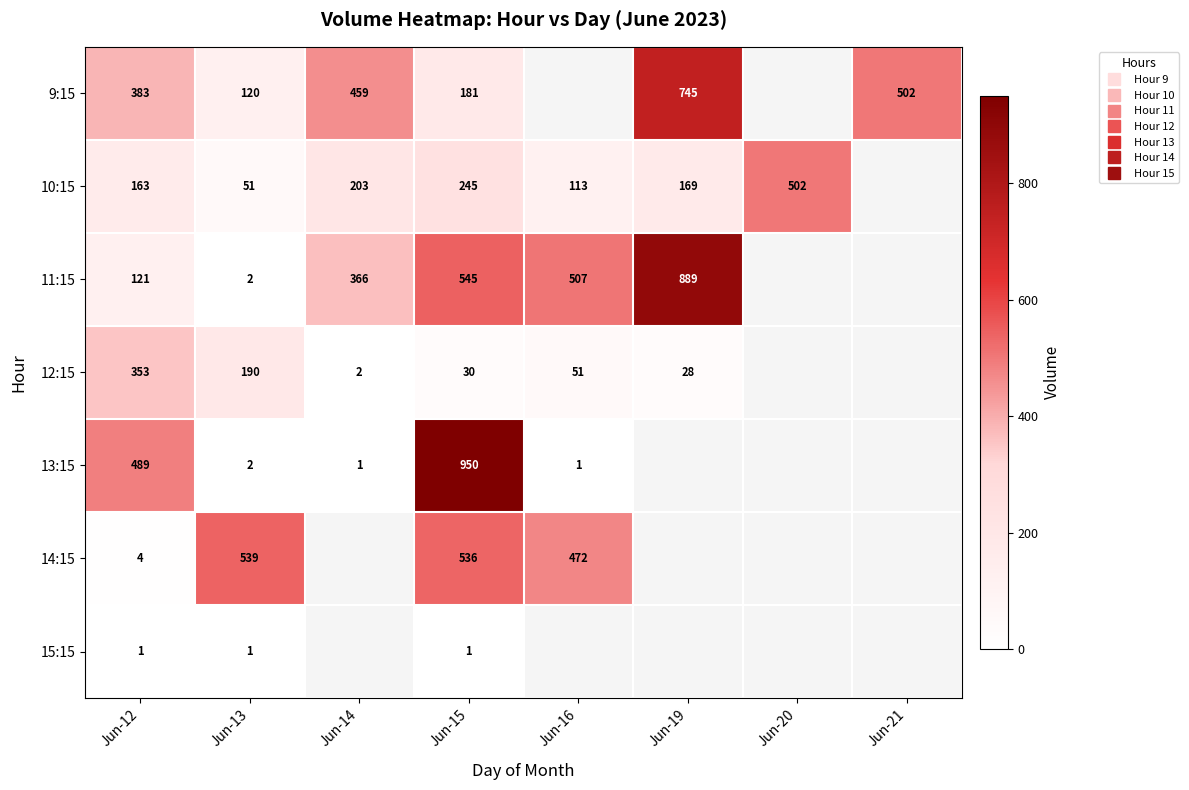

What is the lowest value of the 11:15 series?

2.0